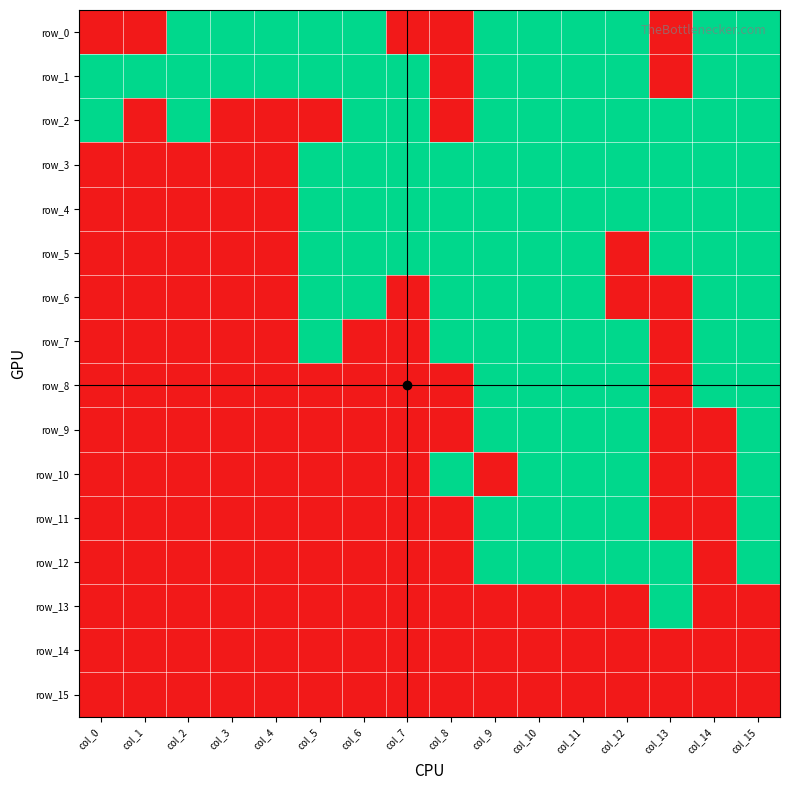

The value of row_12 at col_4 is 0. True or false?

True